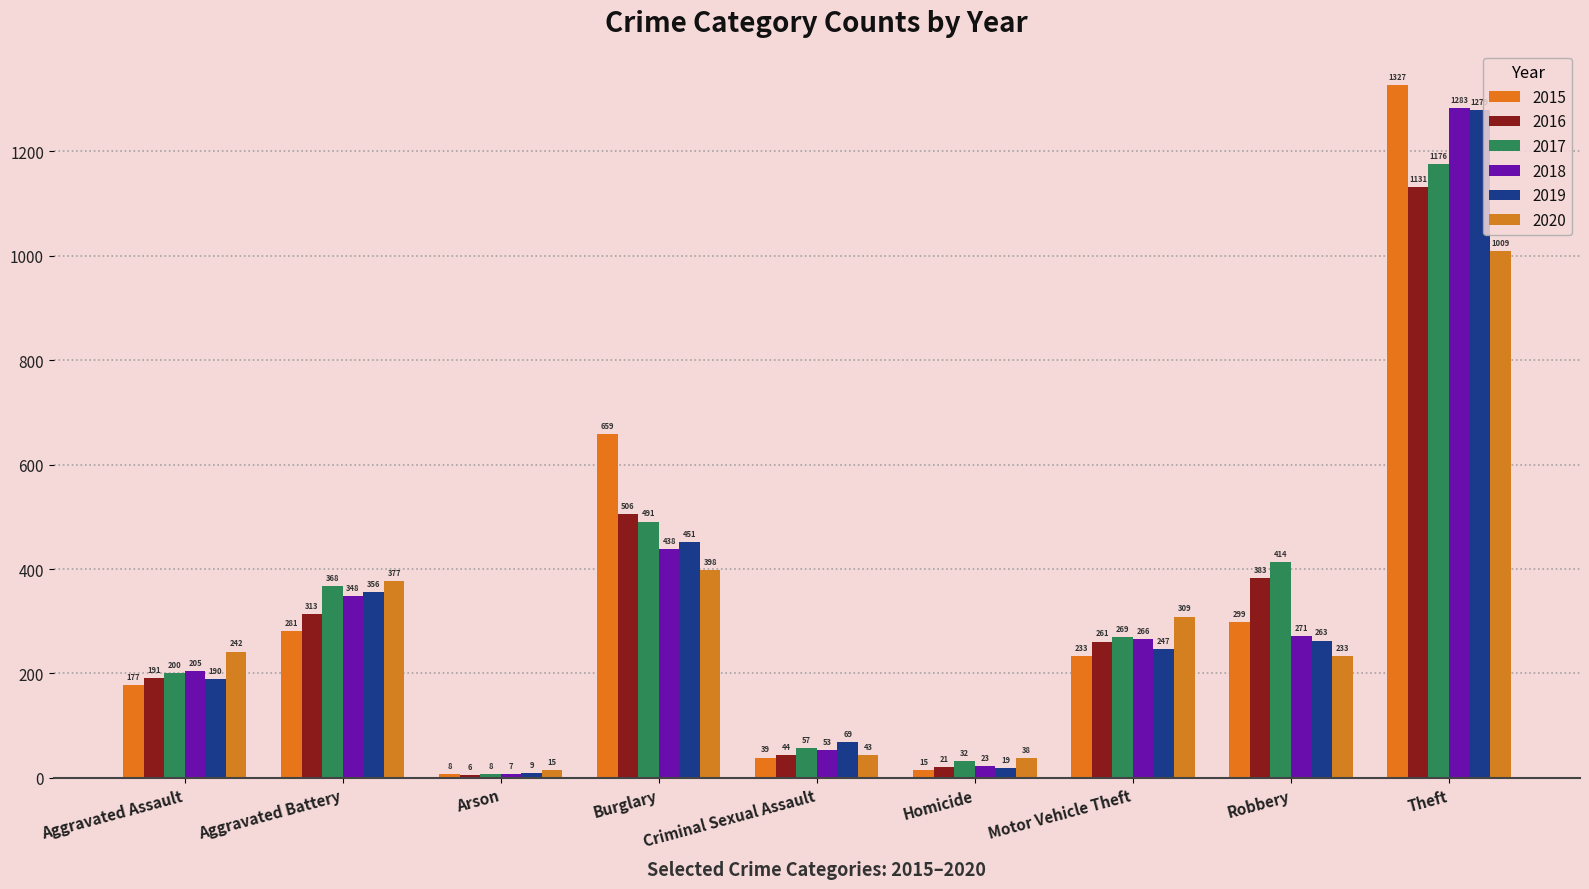

The 2016 series shows 323 at Aggravated Assault. True or false?

False